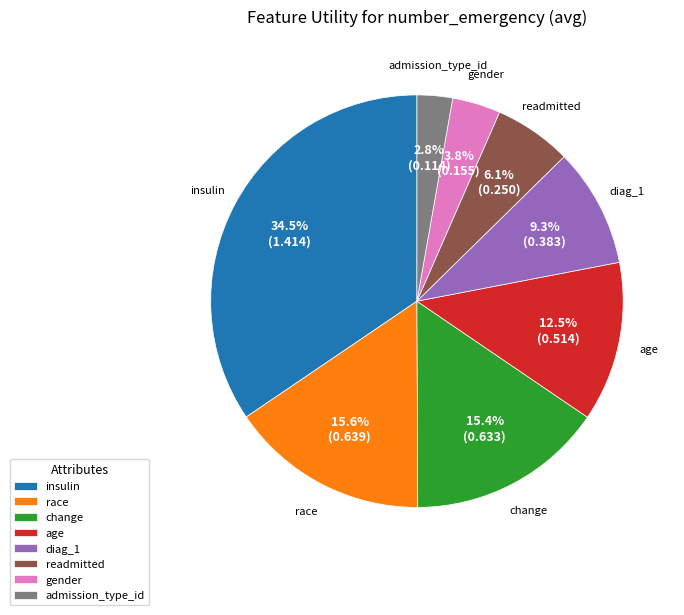

The diag_1 slice represents 16% of the pie. True or false?

False